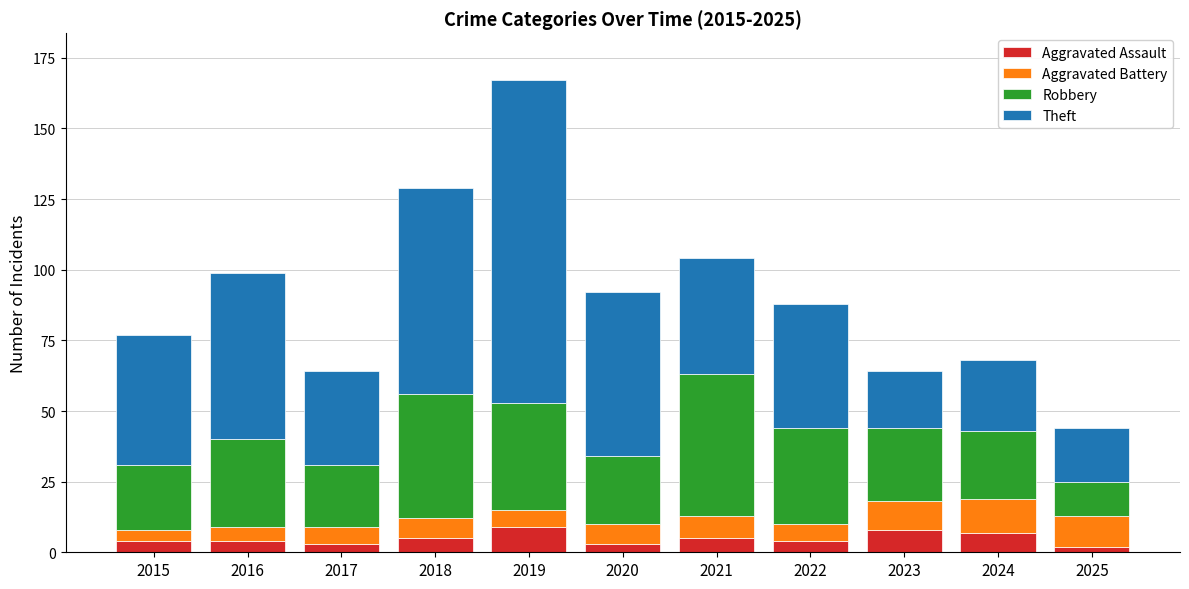

What is the difference between the maximum and minimum values in the Aggravated Assault series?

7